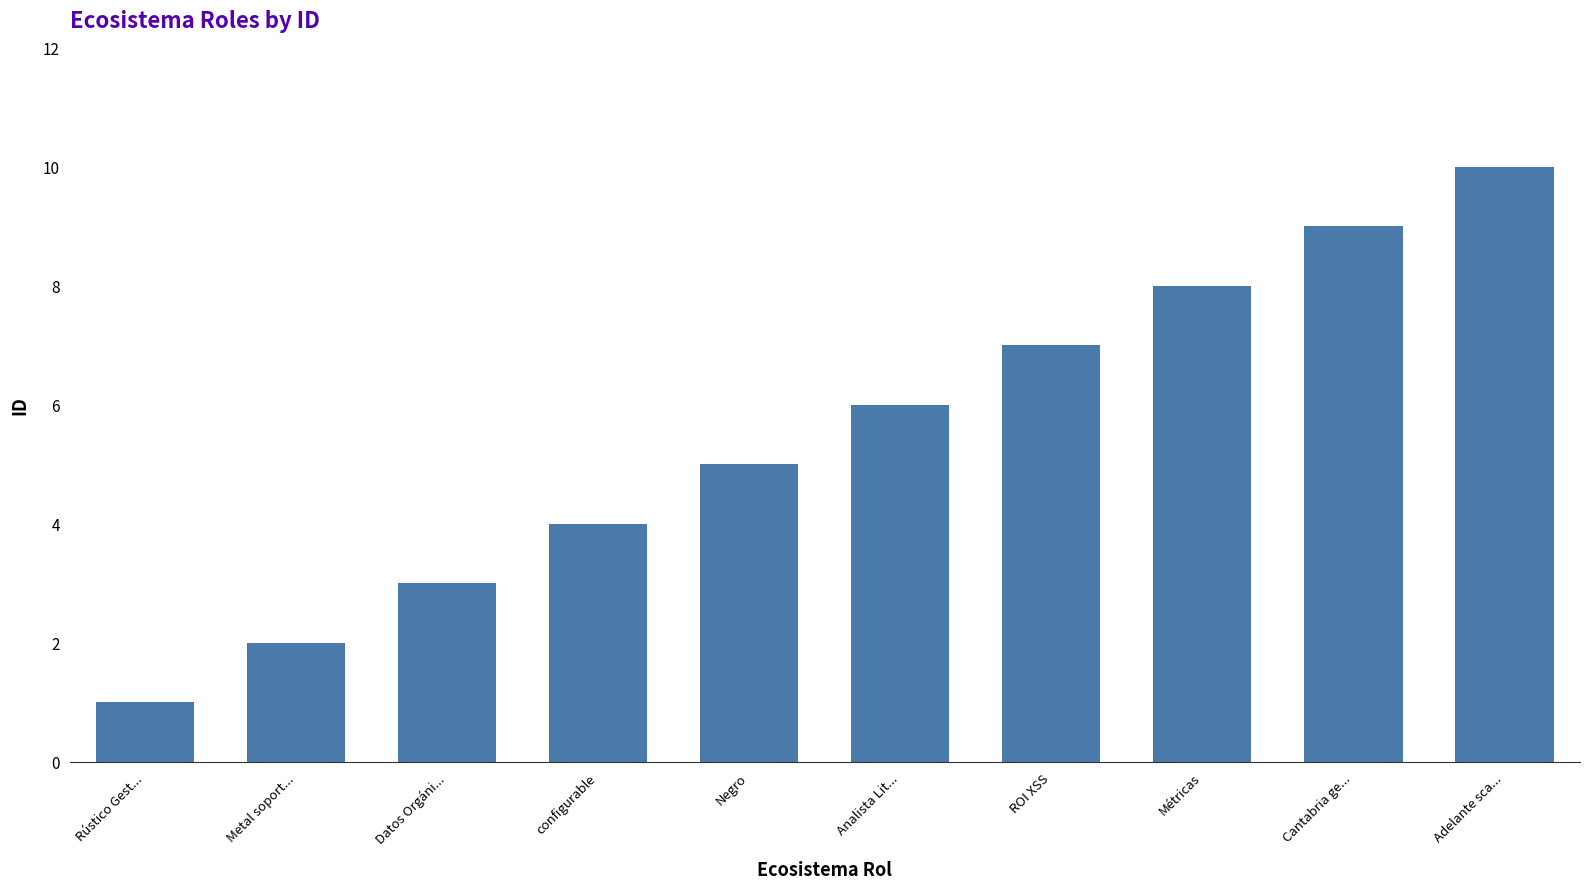

How many data points are less than 6?

5